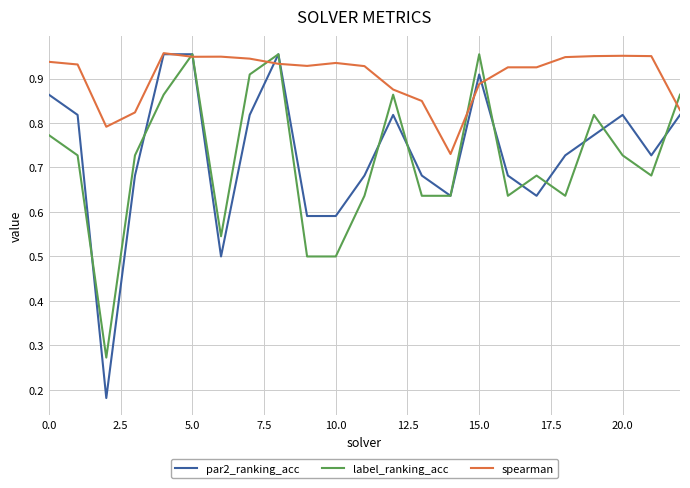

Which series has the largest total across all categories?

spearman